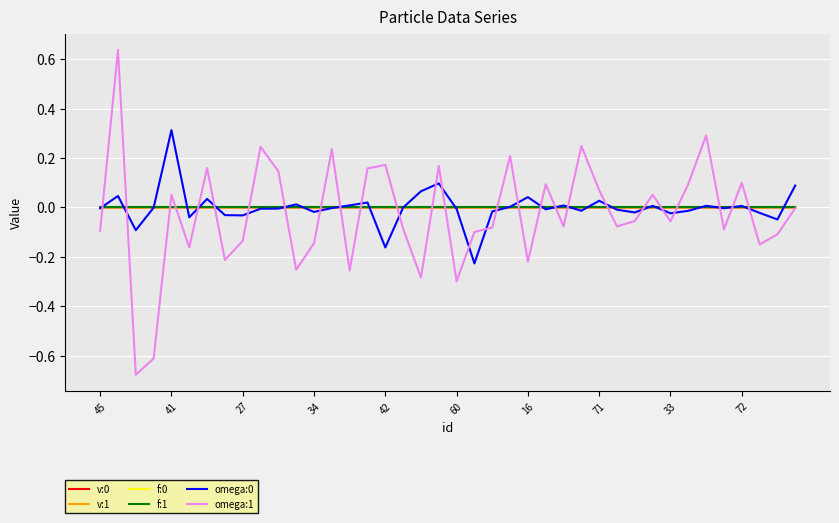

True or false: omega:0 and v:0 cross at least once.

True